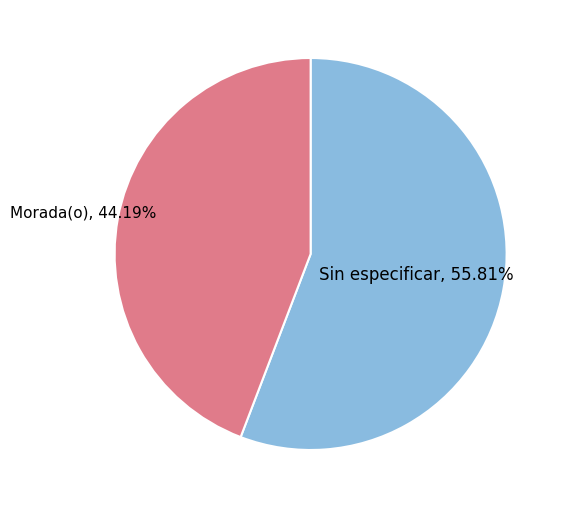

Does any single category account for the majority?

Yes